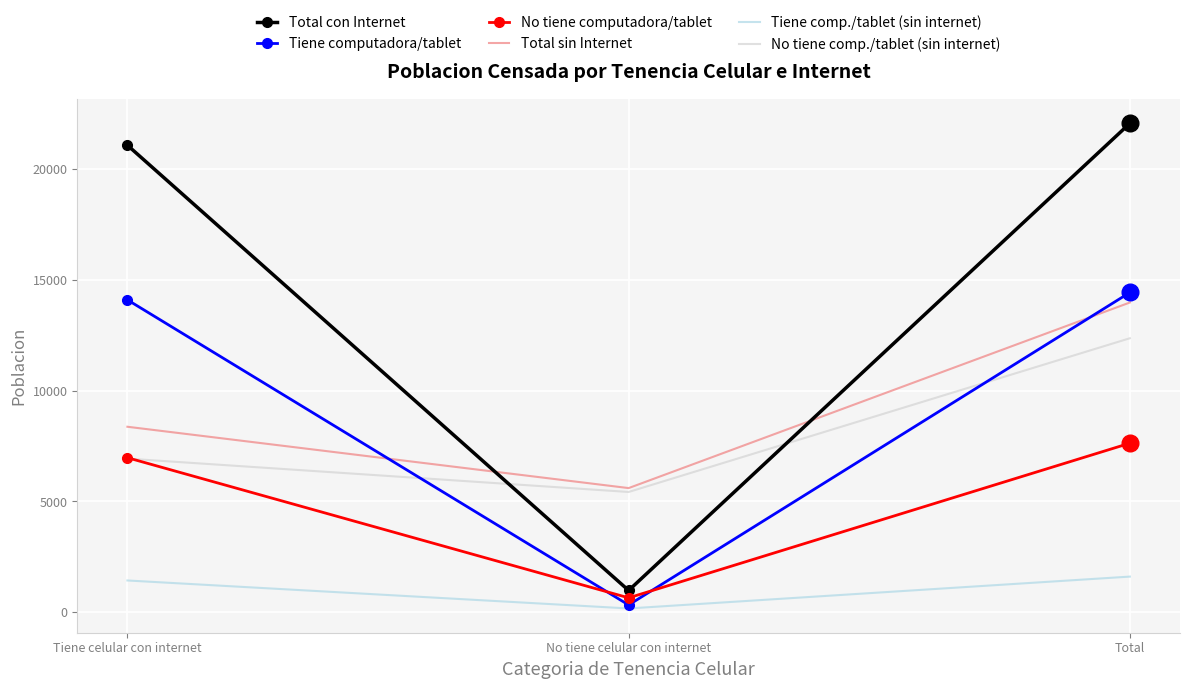

The value of No tiene comp./tablet (sin internet) at No tiene celular con internet is 8720. True or false?

False